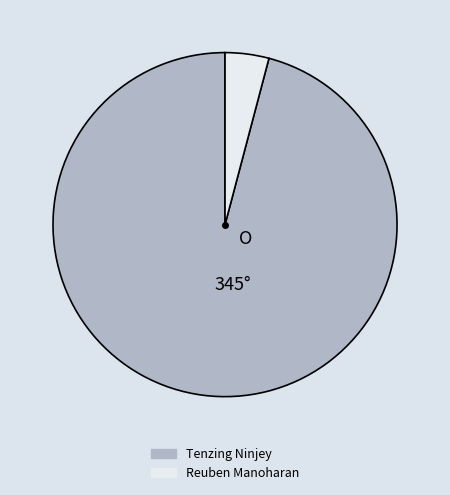

Count the number of slices in the pie.

2